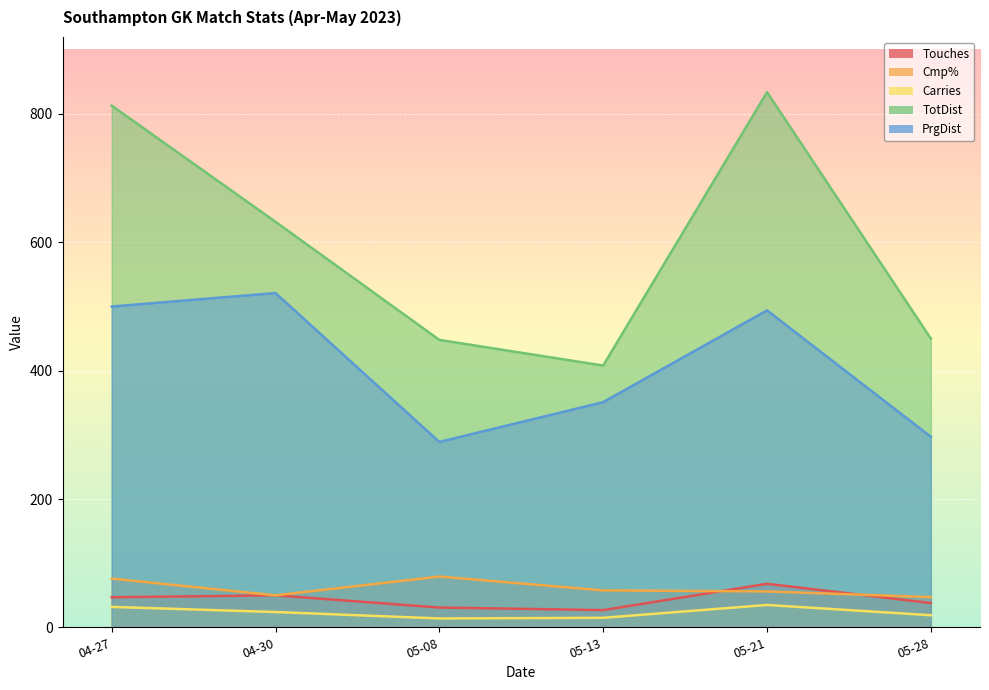

True or false: Carries and TotDist cross at least once.

False